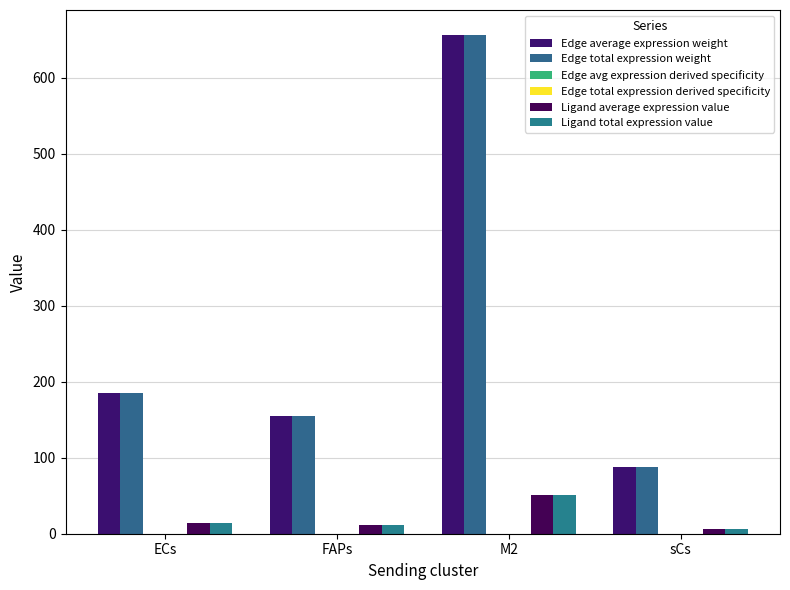

What is the difference between the Edge total expression derived specificity values at sCs and M2?

0.2